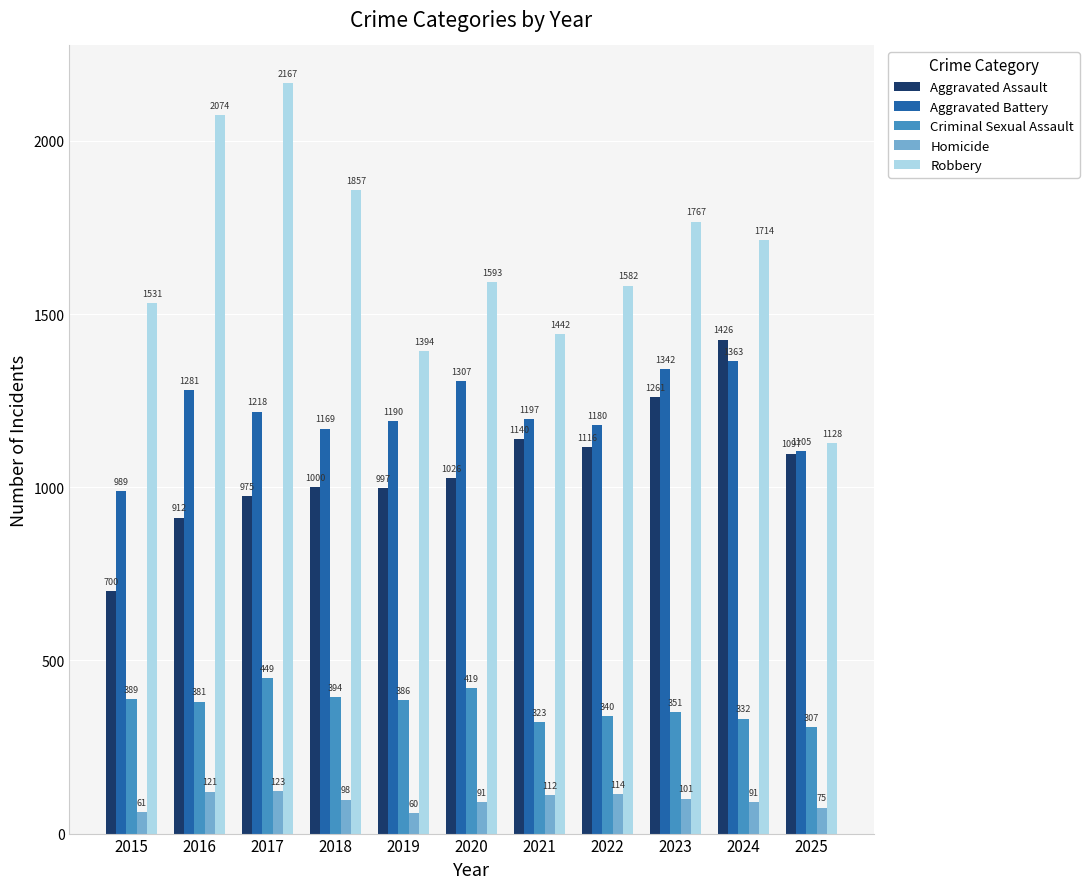

What is the maximum value shown in the chart?

2167